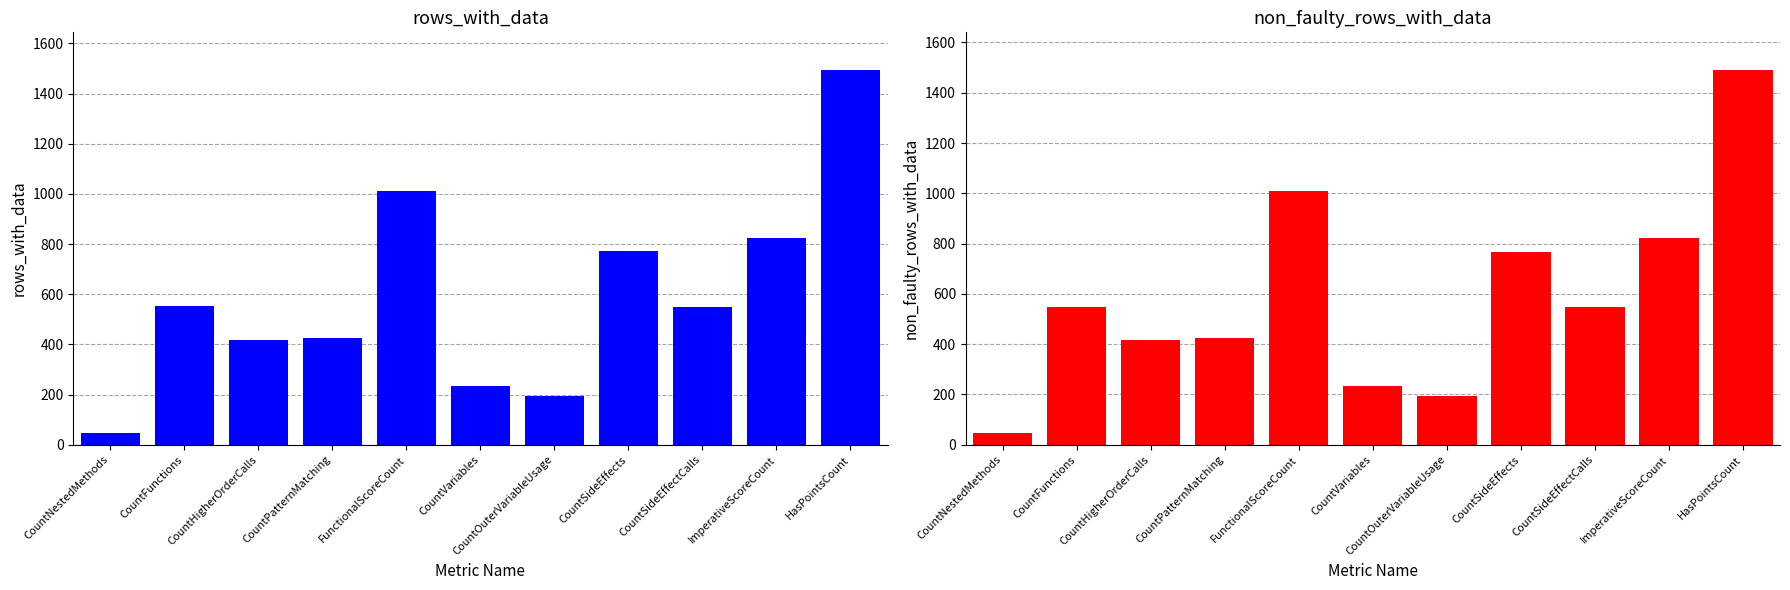

What is the label of the 9th bar from the left?

CountSideEffectCalls